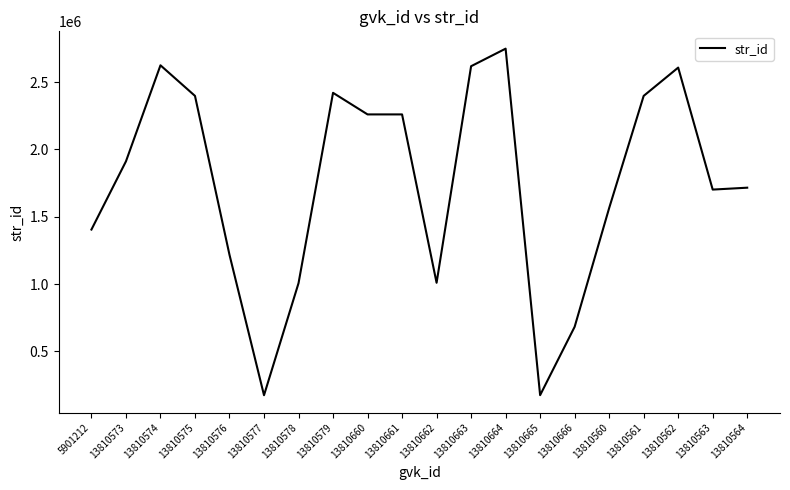

How many values are below 1911887?

10